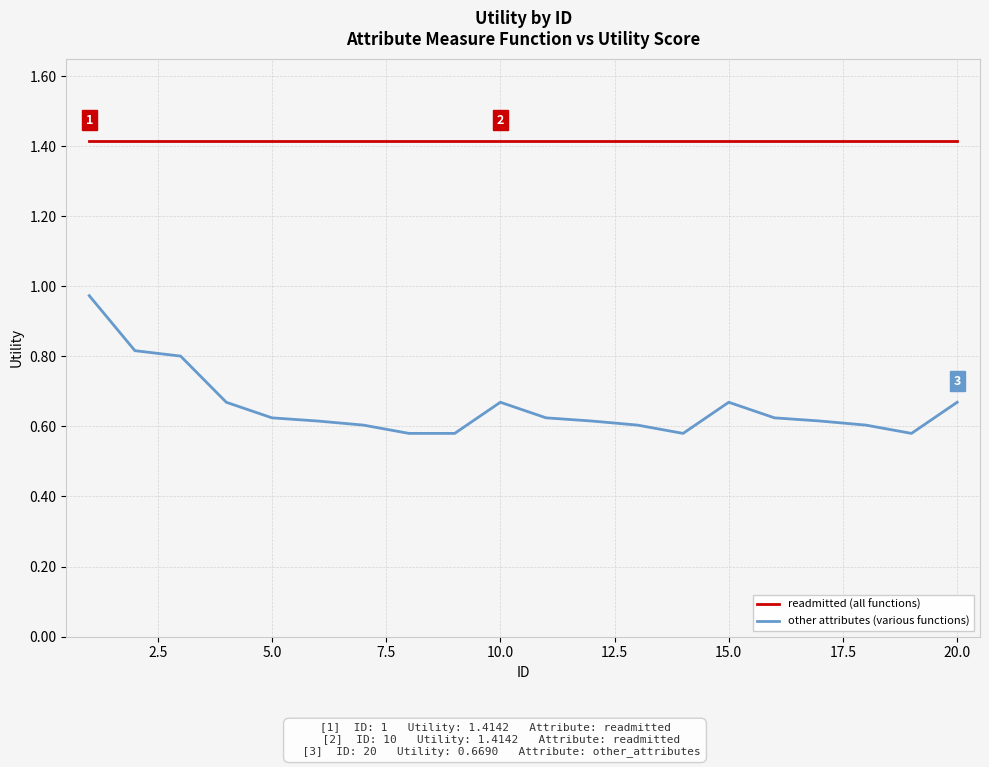

What is the difference between the maximum and minimum values in the other attributes (various functions) series?

0.4